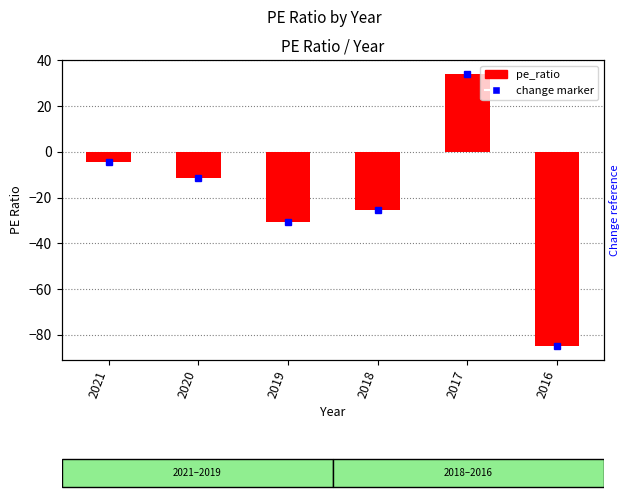

Reading right to left, transcribe all the data shown in this chart.

2016=-85.0	2017=34.2	2018=-25.6	2019=-30.8	2020=-11.6	2021=-4.4